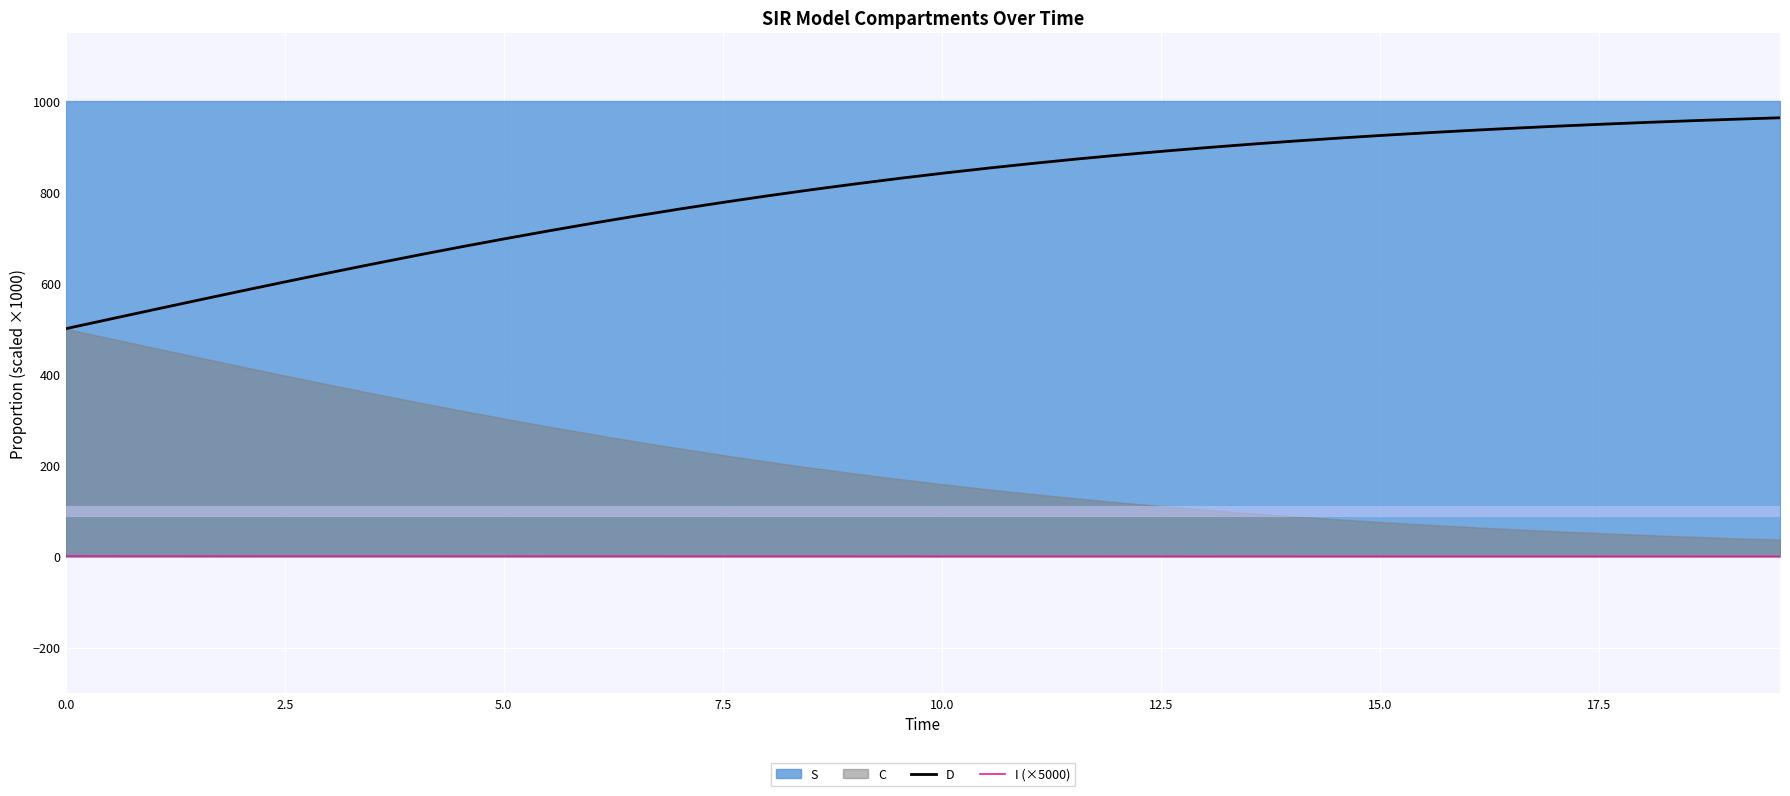

True or false: I (×5000) and D intersect in this chart.

False